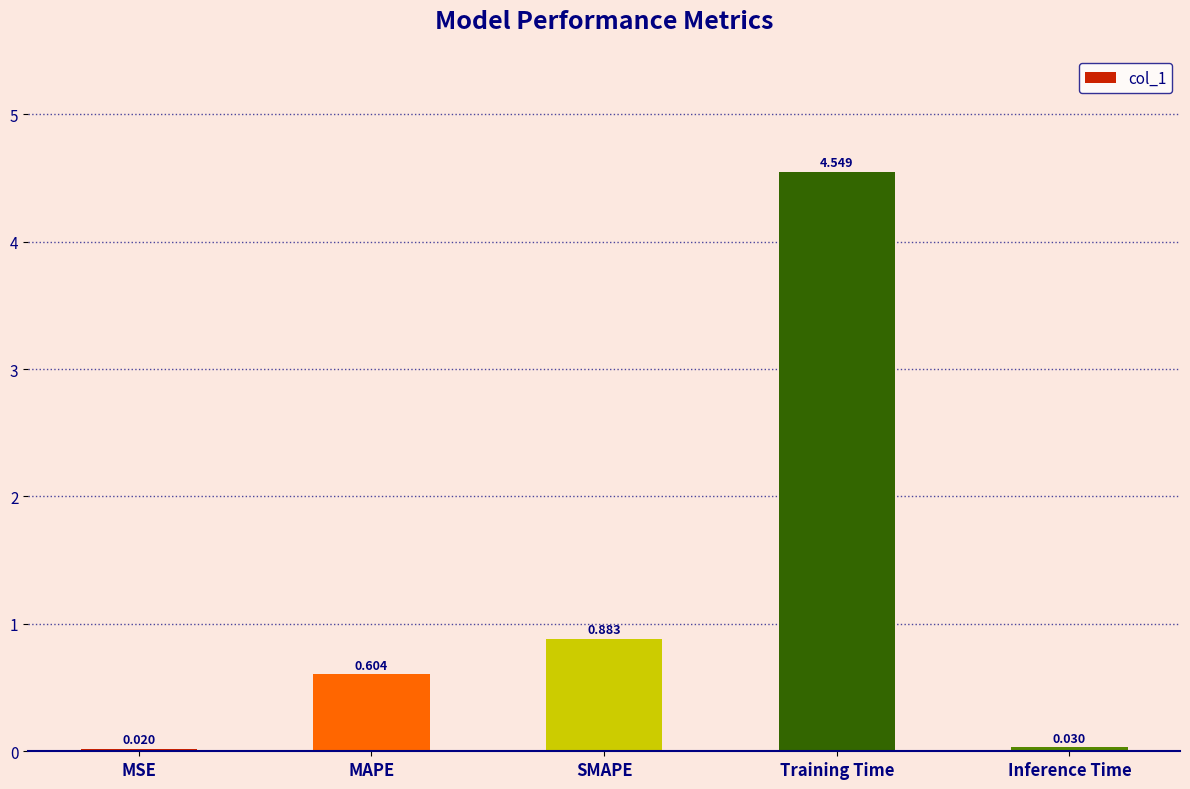

What is the sum of the values at MSE and Training Time?

4.6